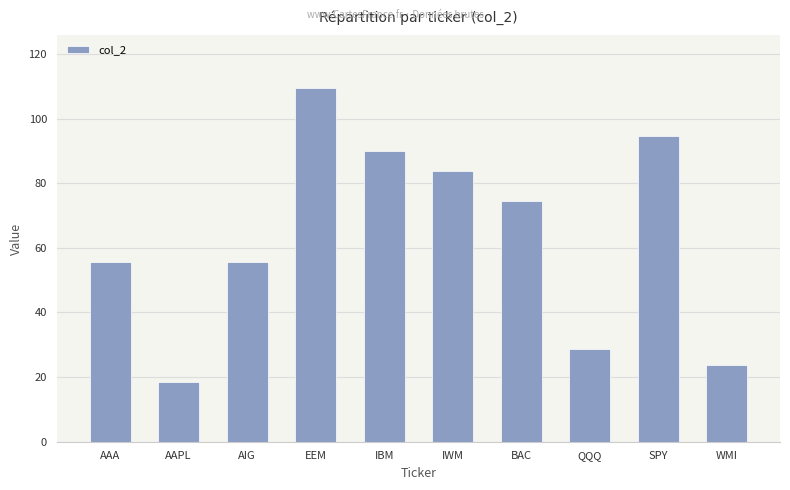

How many bars are there in total?

10